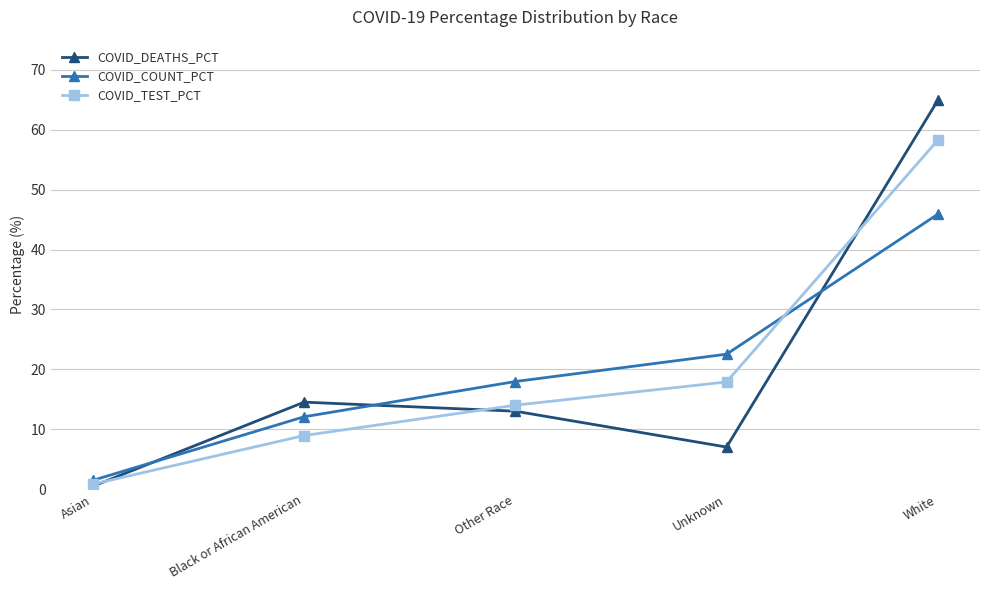

At Unknown, list the series in order from smallest to largest.

COVID_DEATHS_PCT, COVID_TEST_PCT, COVID_COUNT_PCT